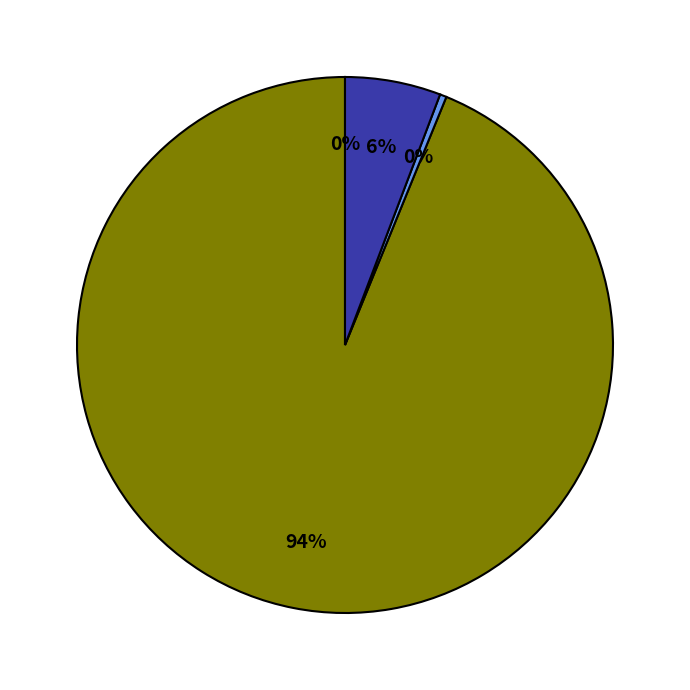

Is there any slice that represents more than half of the pie?

Yes